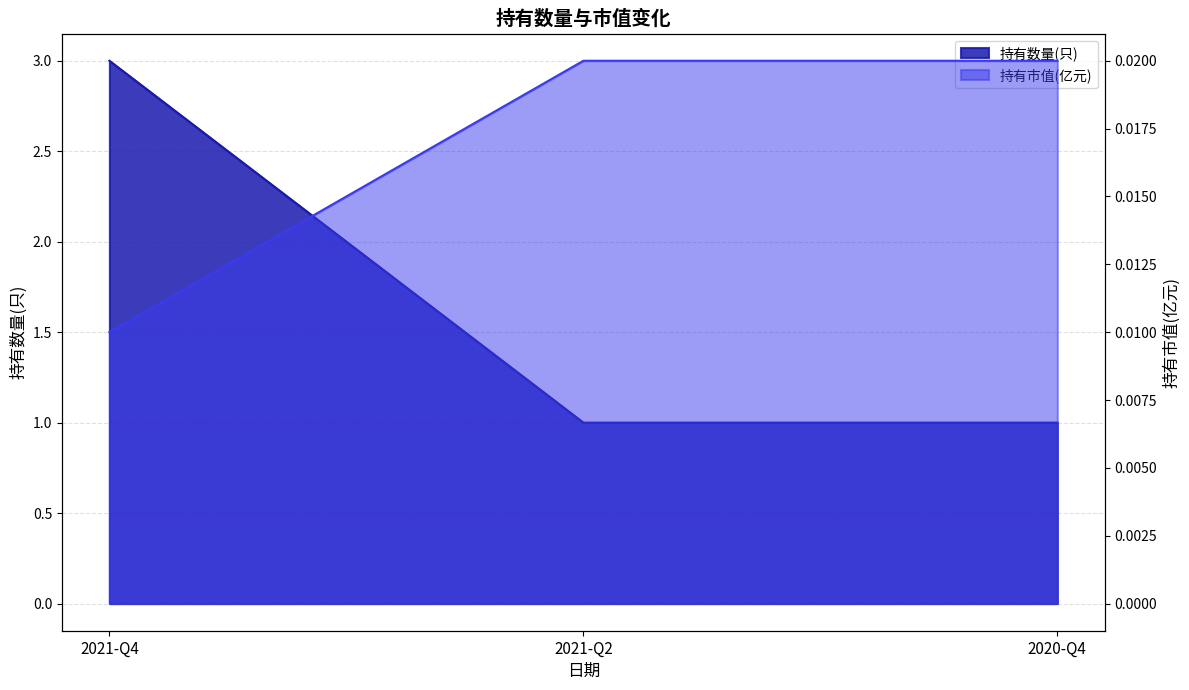

What is the value of the 持有数量(只) point at the 2nd from the left?

1.0